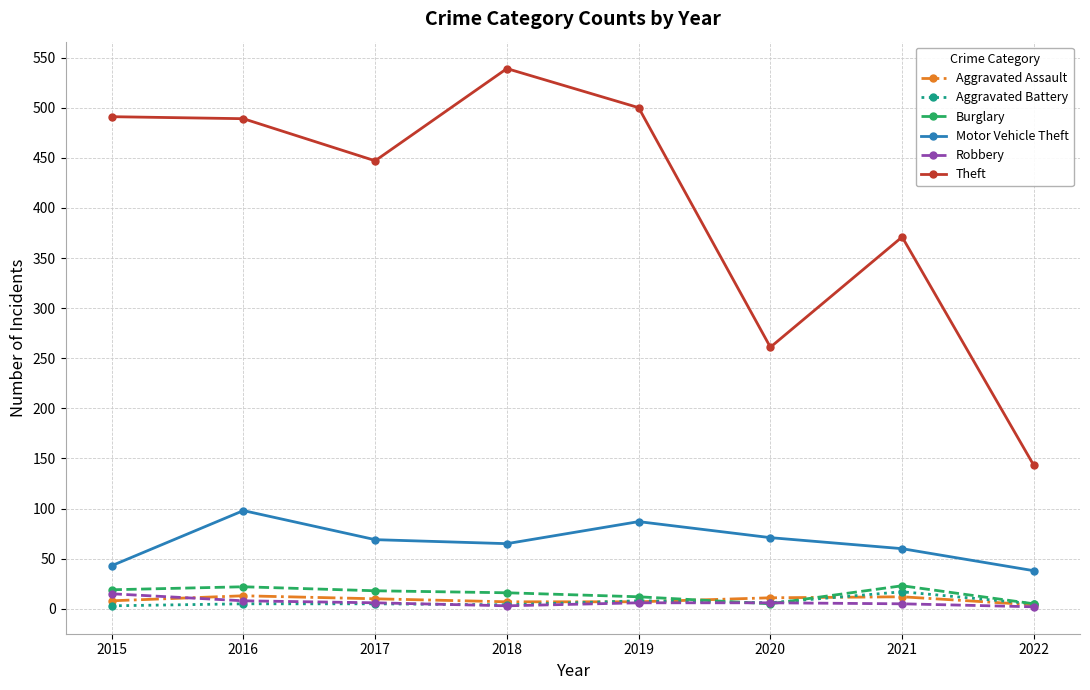

What is the difference between the maximum and minimum values in the Motor Vehicle Theft series?

60